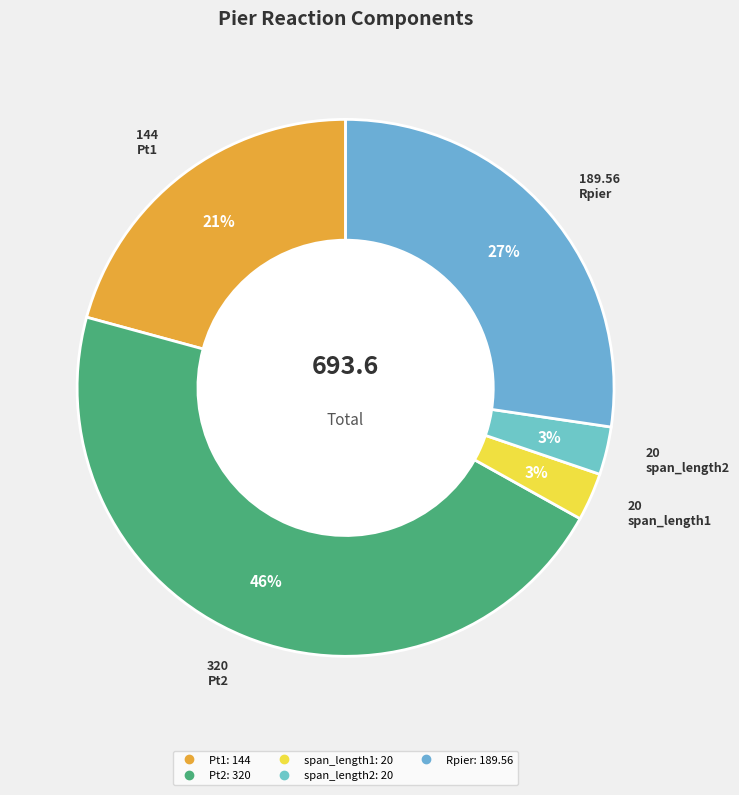

Is it true that span_length1 is 3% of the pie?

True